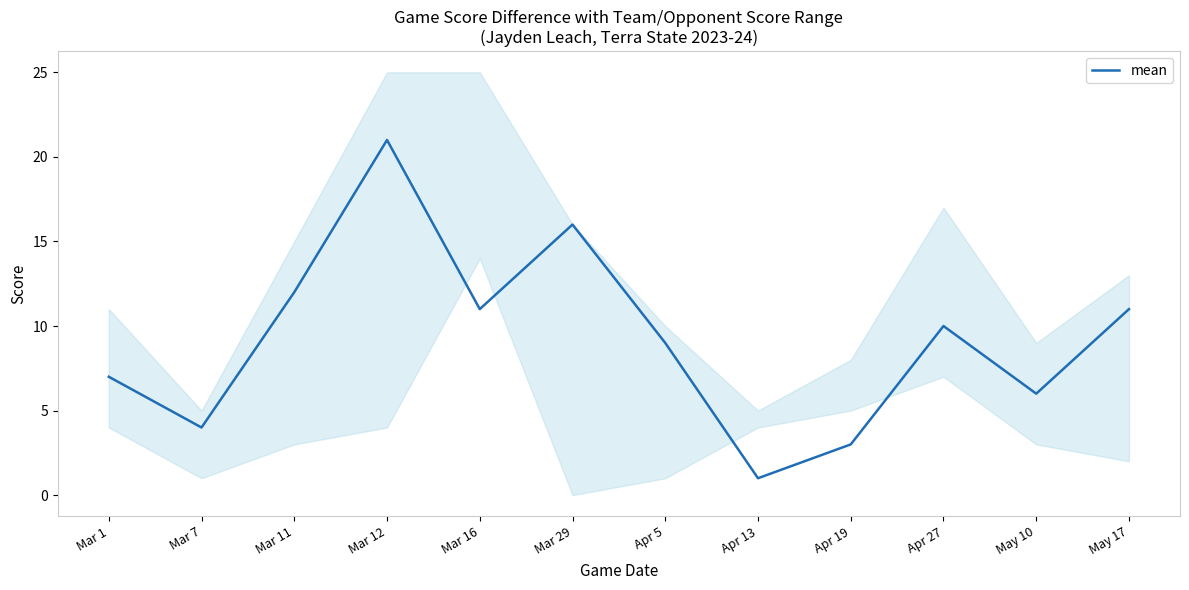

Reading right to left, transcribe all the data shown in this chart.

11	6	10	3	1	9	16	11	21	12	4	7